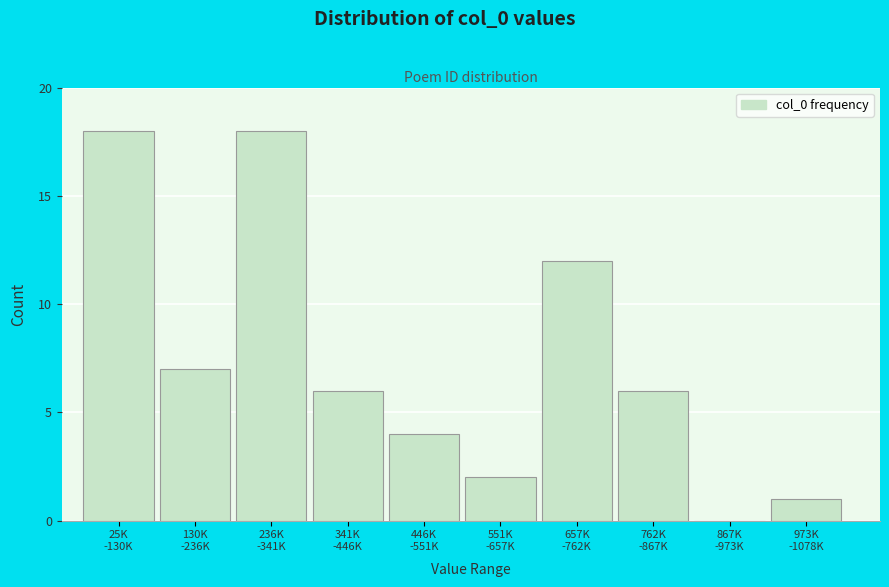

What is the greatest value displayed?

18